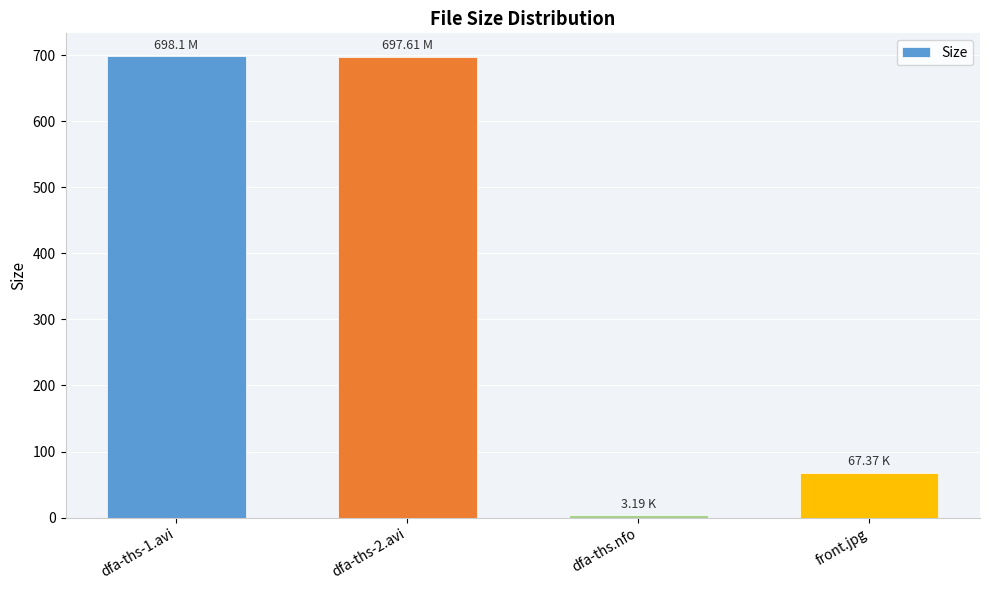

Between front.jpg and dfa-ths-1.avi, which is larger?

dfa-ths-1.avi